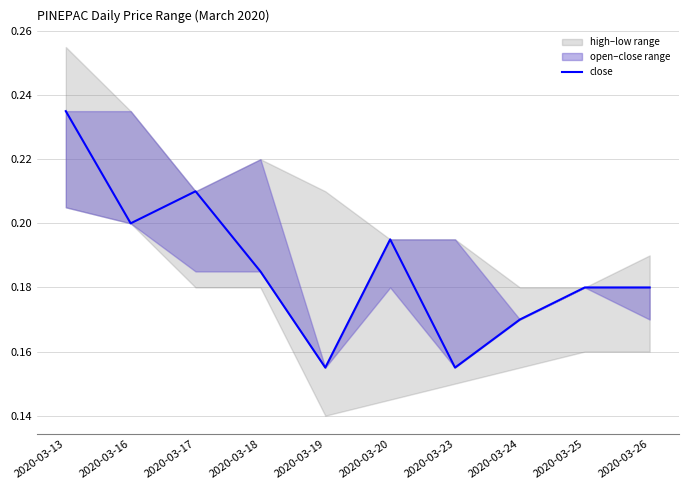

List the labels in order of value, smallest first.

2020-03-19, 2020-03-23, 2020-03-24, 2020-03-25, 2020-03-26, 2020-03-18, 2020-03-20, 2020-03-16, 2020-03-17, 2020-03-13